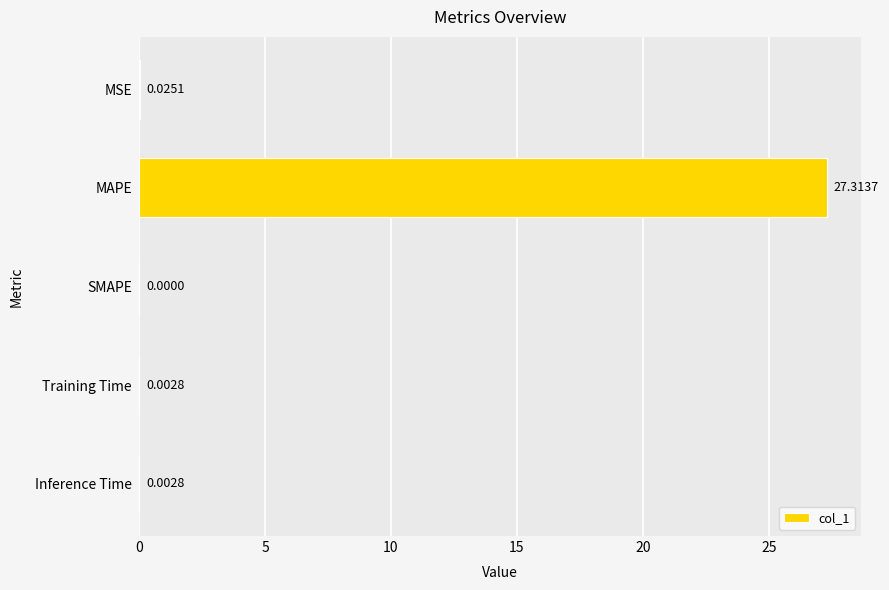

What is the sum of all values?

27.3